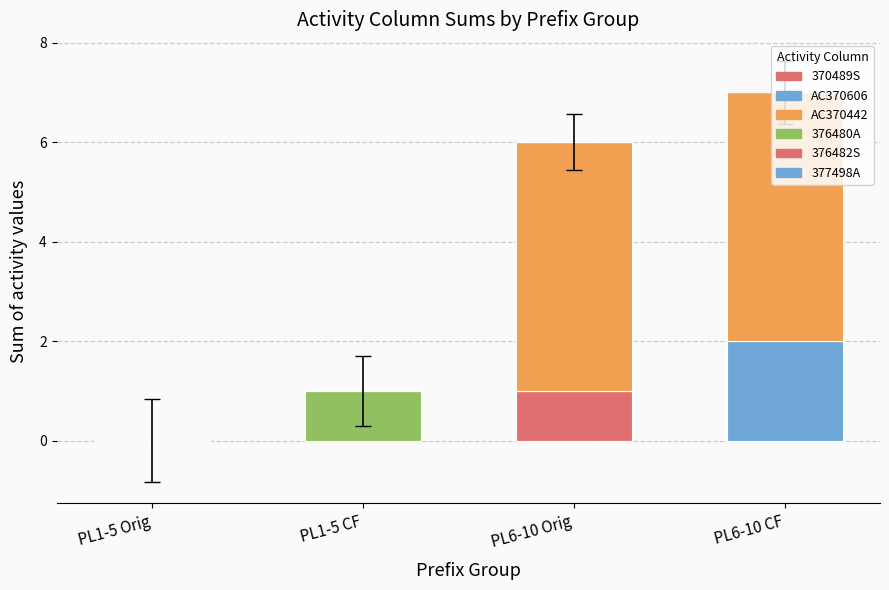

How many distinct data groups are displayed?

4